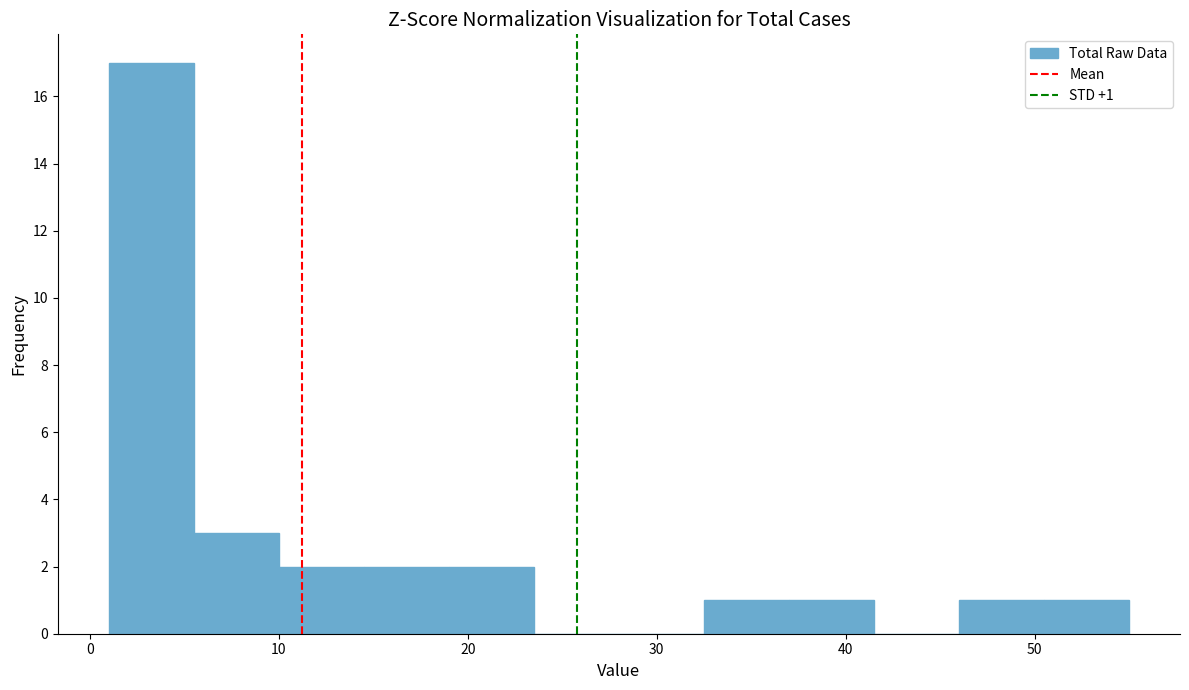

Which range on the x-axis has the tallest bar?

1.0 to 5.5